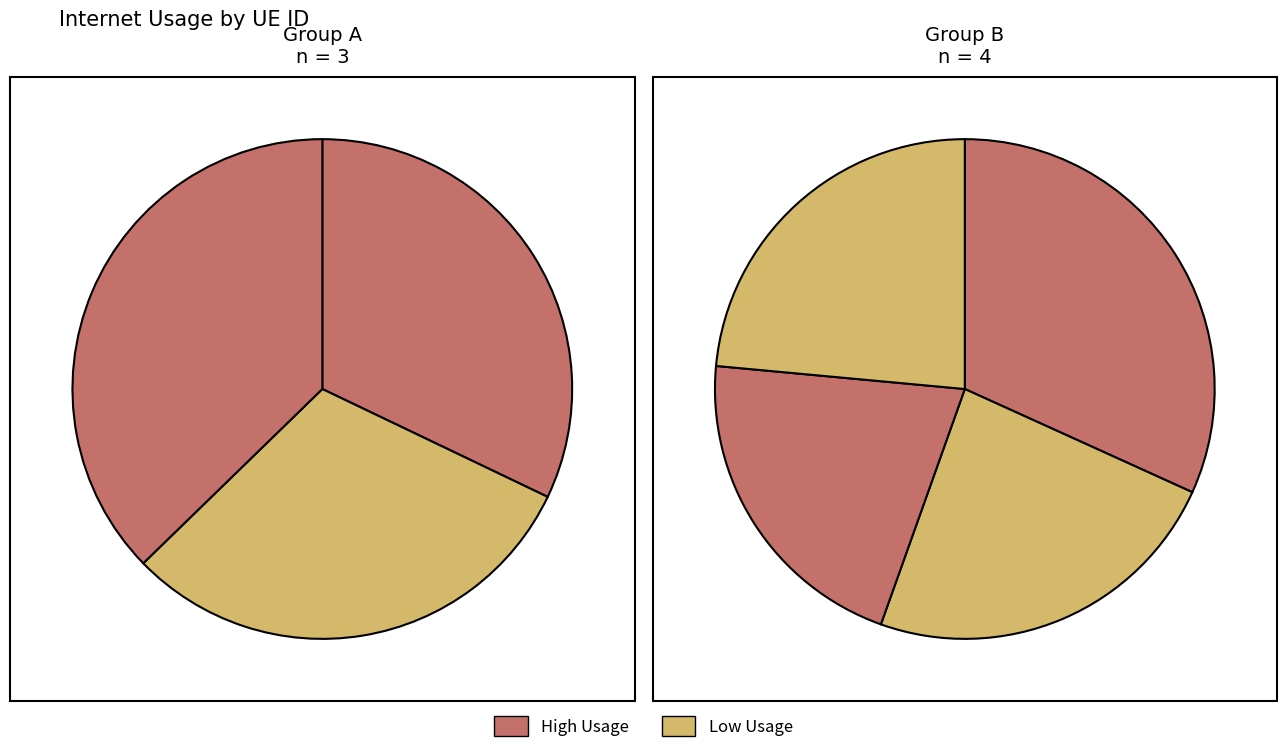

How many segments does this pie chart have?

7